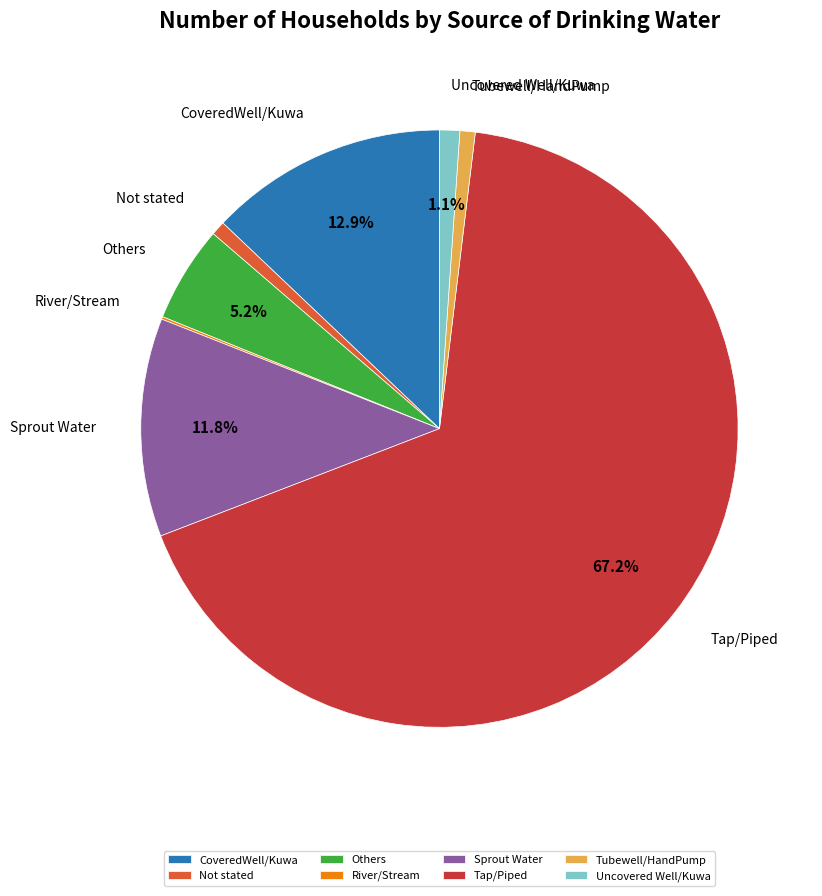

Is it true that Tubewell/HandPump is 11% of the pie?

False